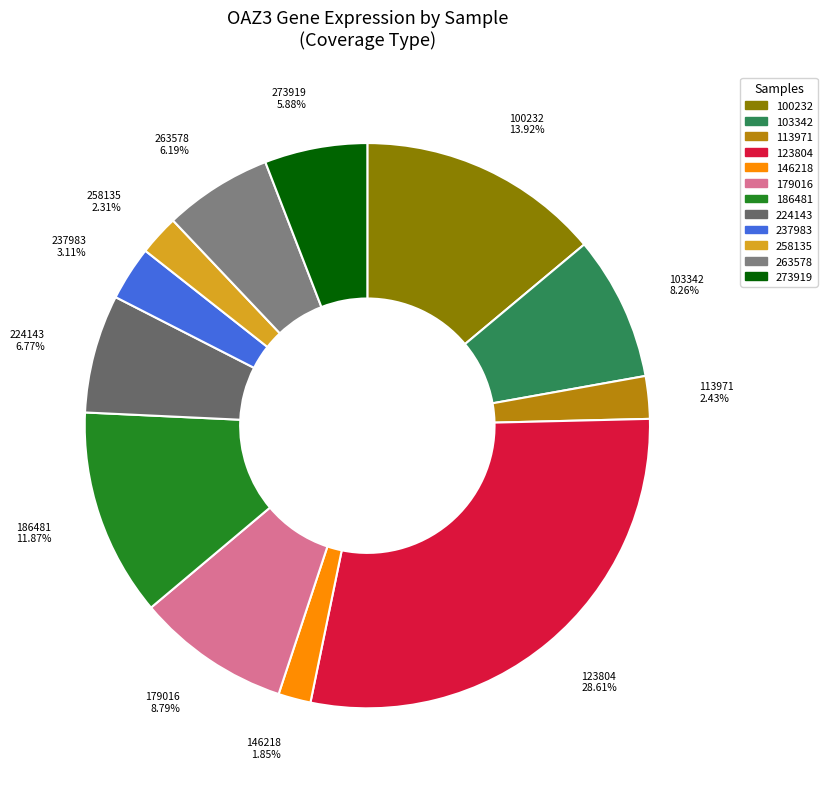

Do 146218 1.85% and 123804 28.61% together represent more than half of the pie?

No